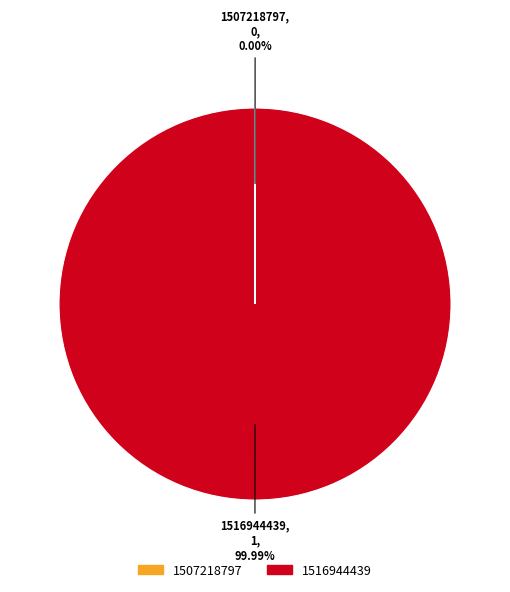

Which category has the biggest portion of the pie?

1516944439